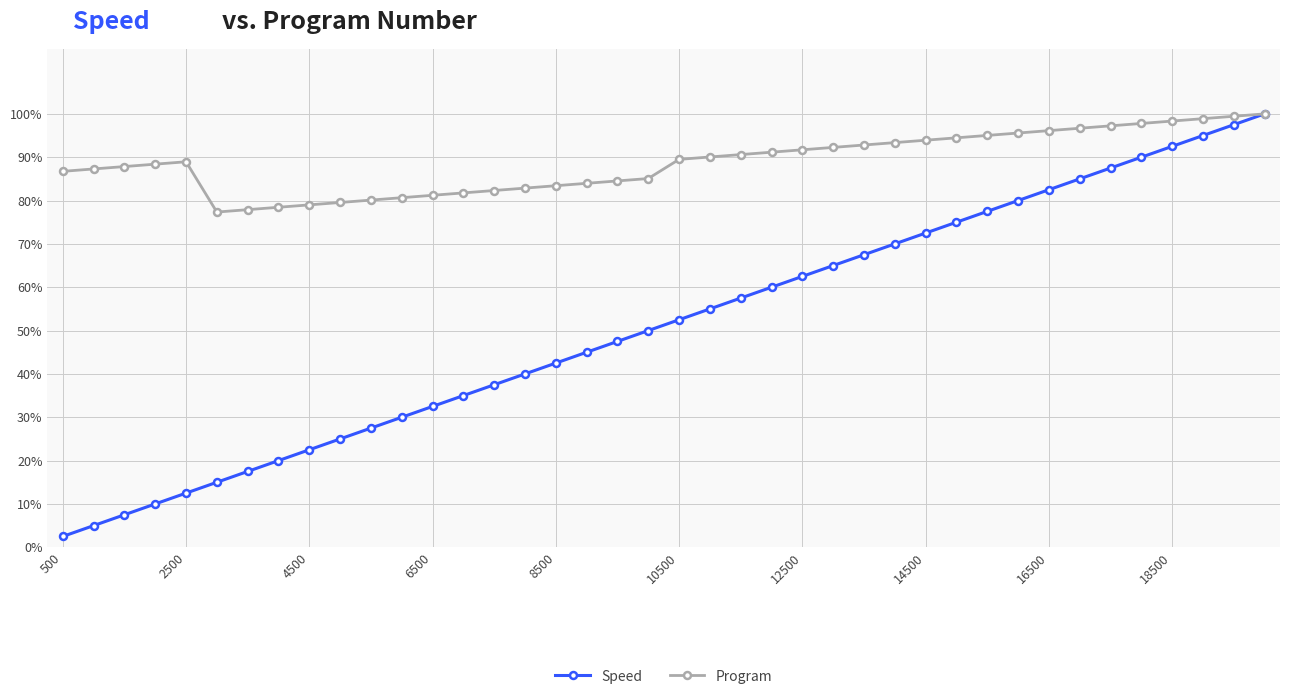

Reading left to right, extract all data points from this chart.

Speed: 0.0	0.1	0.1	0.1	0.1	0.1	0.2	0.2	0.2	0.2	0.3	0.3	0.3	0.3	0.4	0.4	0.4	0.5	0.5	0.5	0.5	0.6	0.6	0.6	0.6	0.7	0.7	0.7	0.7	0.8	0.8	0.8	0.8	0.8	0.9	0.9	0.9	0.9	1.0	1.0
Program: 0.9	0.9	0.9	0.9	0.9	0.8	0.8	0.8	0.8	0.8	0.8	0.8	0.8	0.8	0.8	0.8	0.8	0.8	0.8	0.9	0.9	0.9	0.9	0.9	0.9	0.9	0.9	0.9	0.9	0.9	1.0	1.0	1.0	1.0	1.0	1.0	1.0	1.0	1.0	1.0